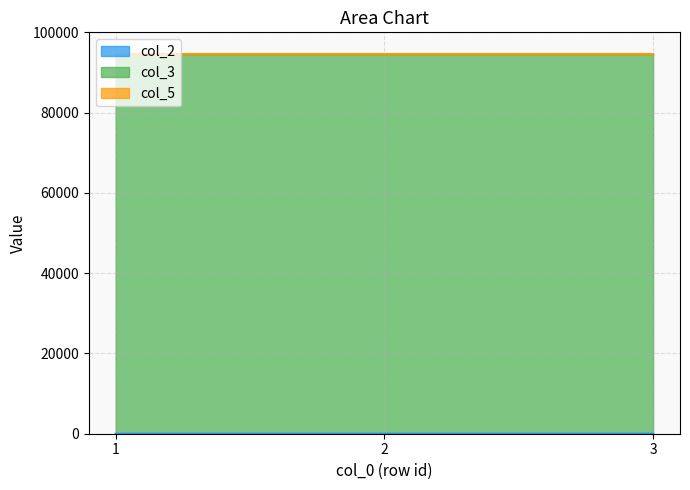

At which category does the chart reach its peak across all series?

1